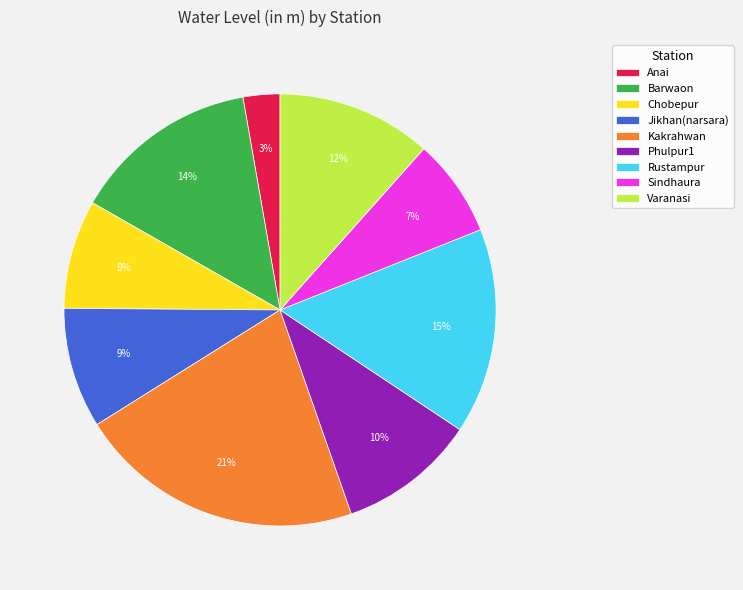

Is there a majority slice in this chart?

No